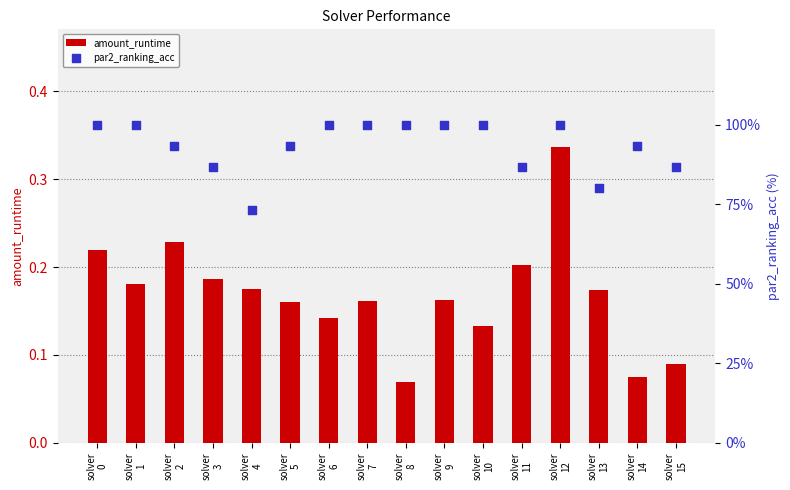

At how many categories does at least one series exceed 31?

16